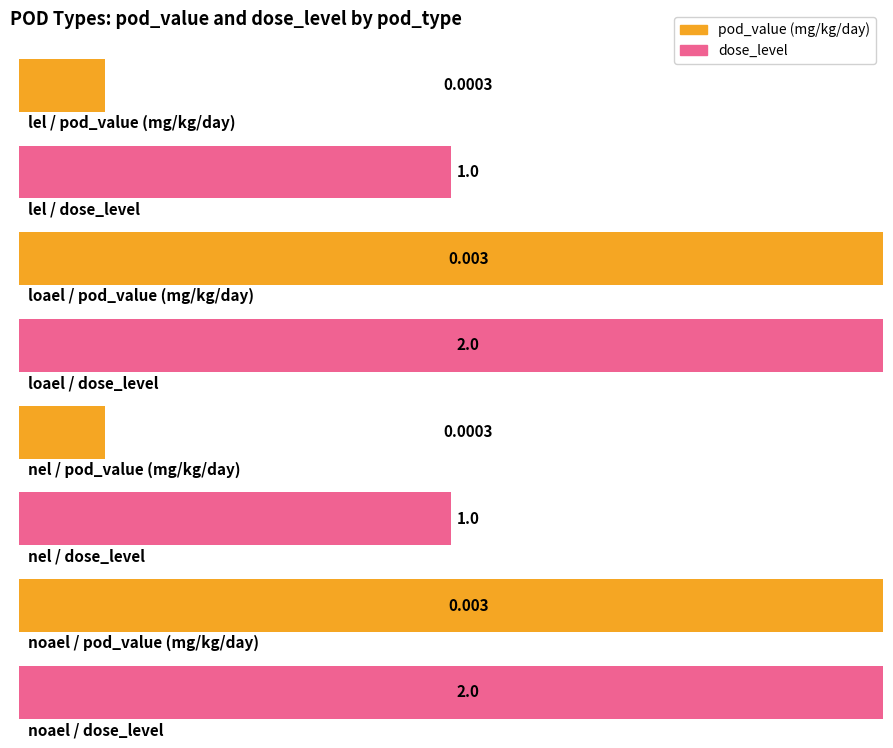

True or false: mg_kg_day_value has a value of 0.0 at nel.

False